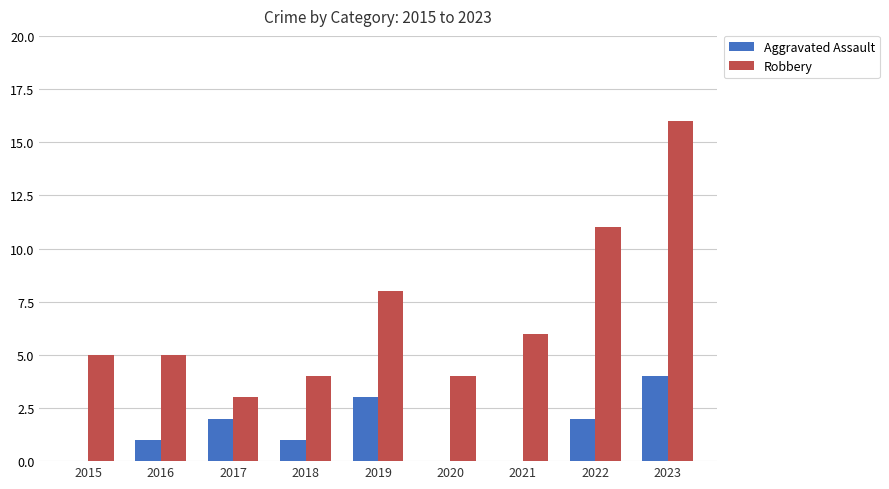

Reading right to left, what are all the values shown in this chart?

Aggravated Assault: 2023=4	2022=2	2021=0	2020=0	2019=3	2018=1	2017=2	2016=1	2015=0
Robbery: 2023=16	2022=11	2021=6	2020=4	2019=8	2018=4	2017=3	2016=5	2015=5